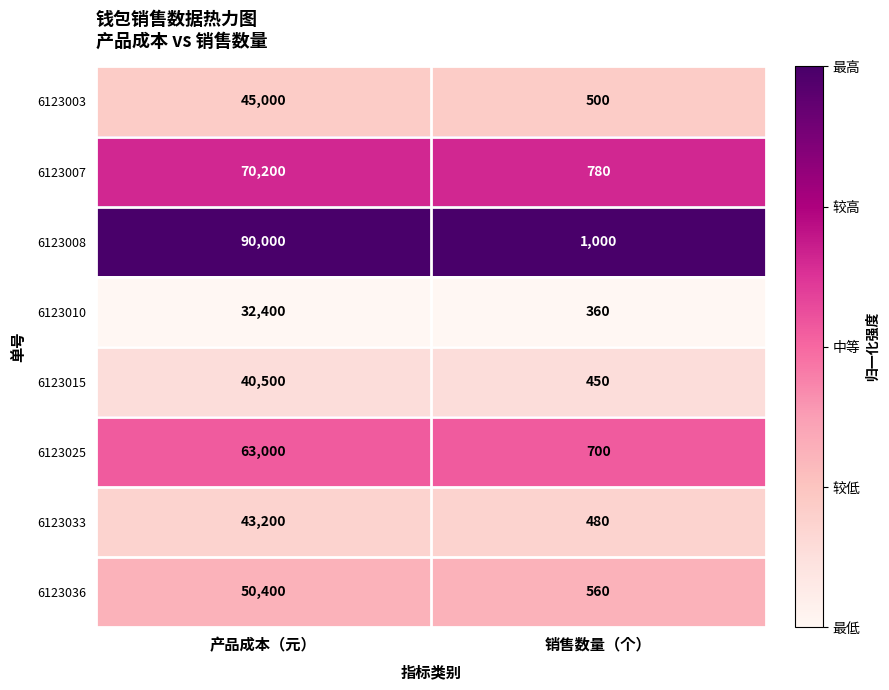

The value of 6123007 at 产品成本（元） is 120658. True or false?

False